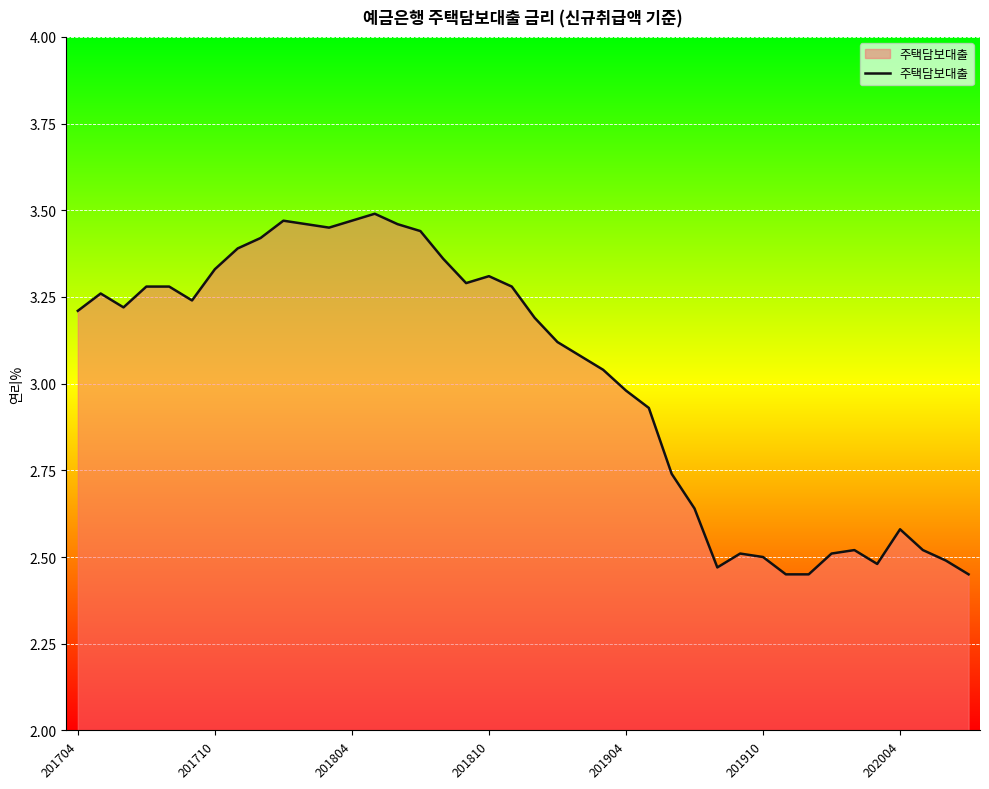

What is the difference between the maximum and minimum values?

1.0